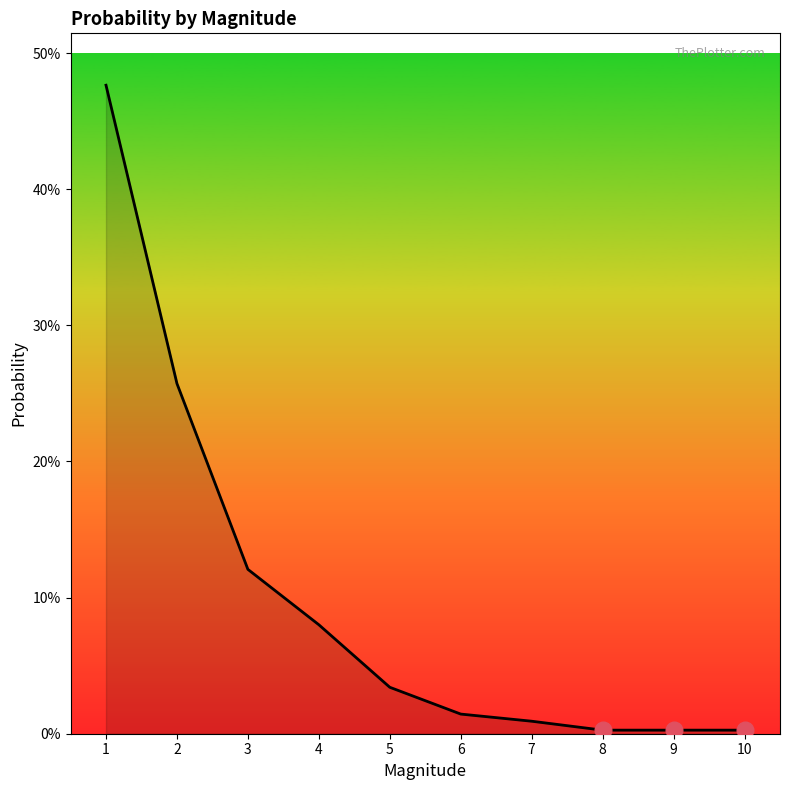

The chart shows a value of 0.5 at 1. True or false?

True